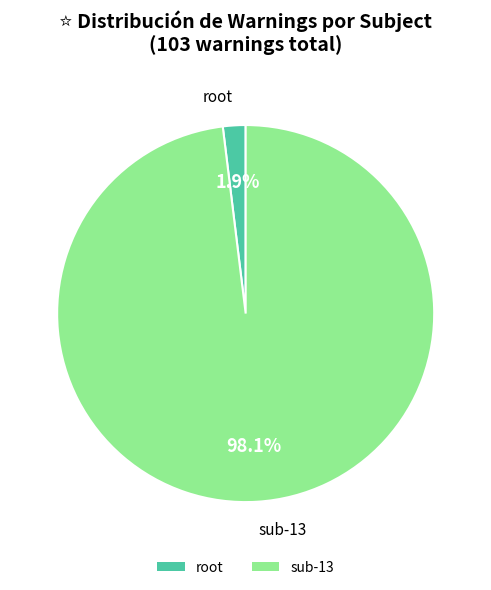

To the nearest percent, what is the difference between the sub-13 and root slice percentages?

96%